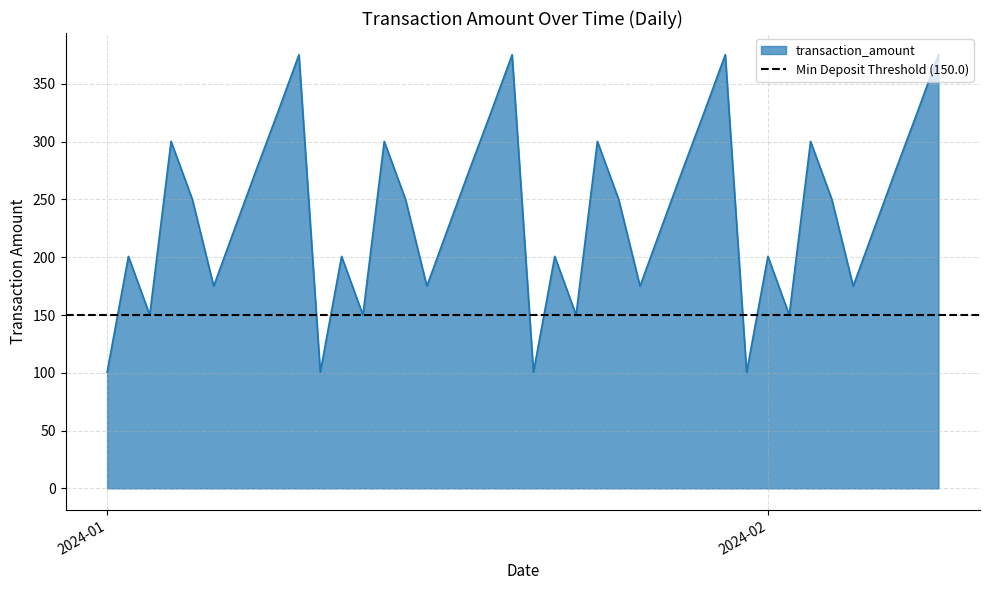

What position from the left is 2024-01-30?

30